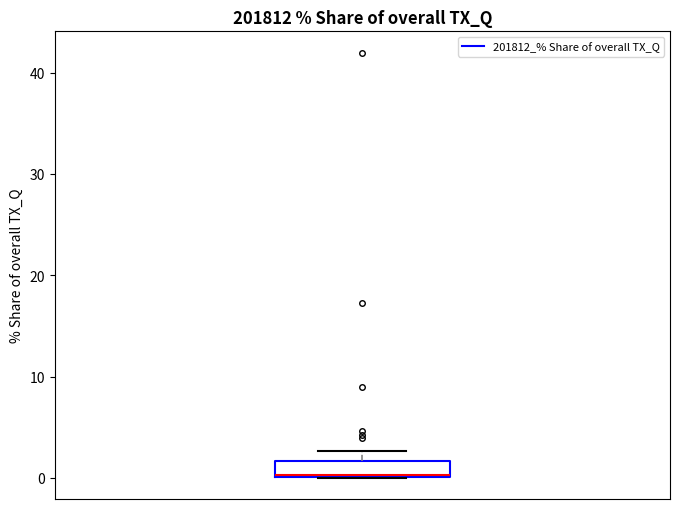

Transcribe this box plot: give where the median line is, the range the box spans, and where the two whiskers end, as read against the y-axis. The values are not printed on the chart, so give them approximately, as read against the axis.

median 0, box 0 to 2, whiskers 0 to 3